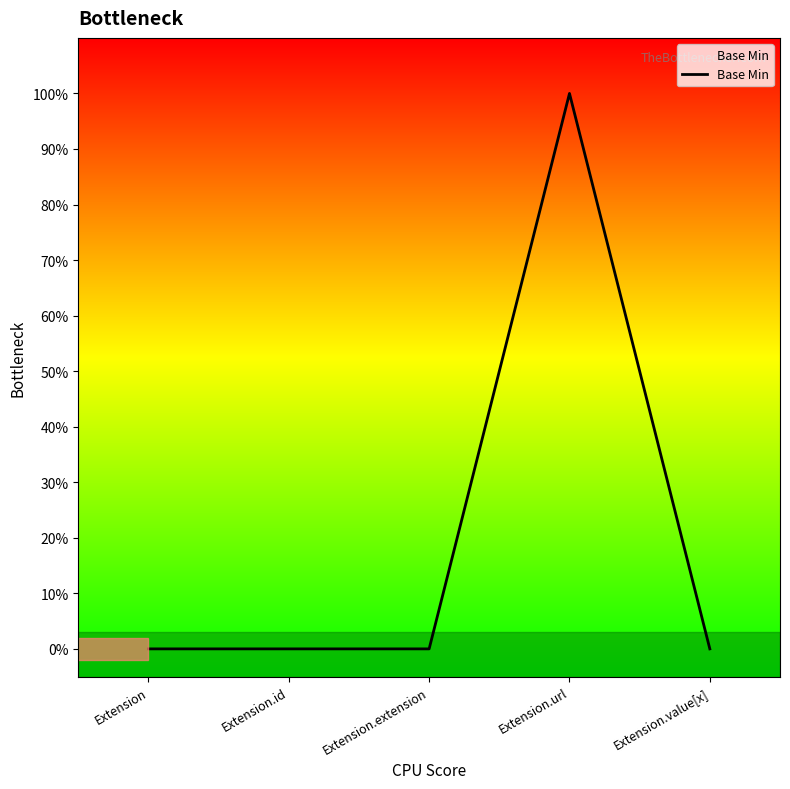

At which category does the data reach its first local peak?

Extension.url